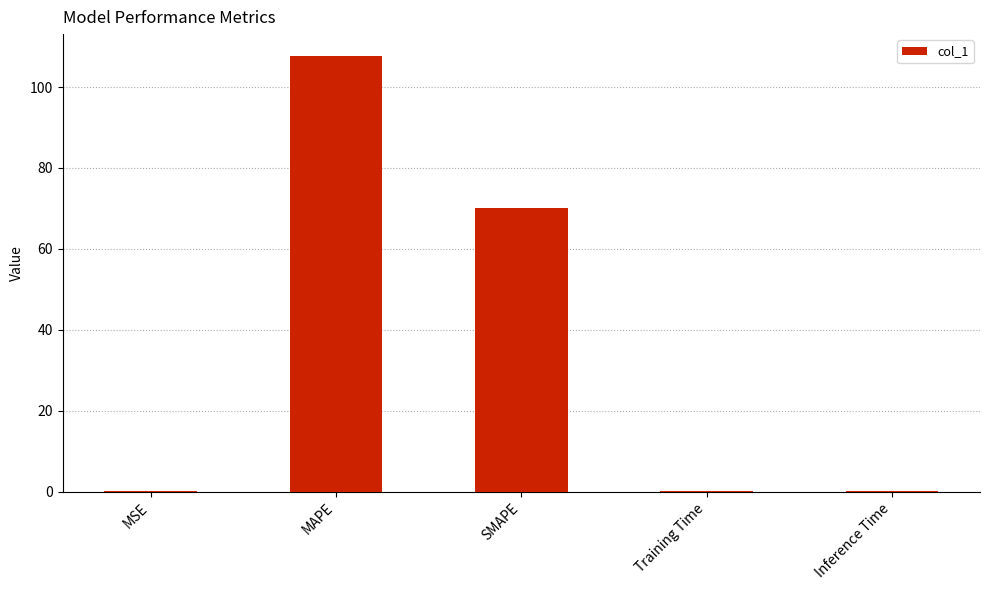

Read the value at Inference Time.

0.2